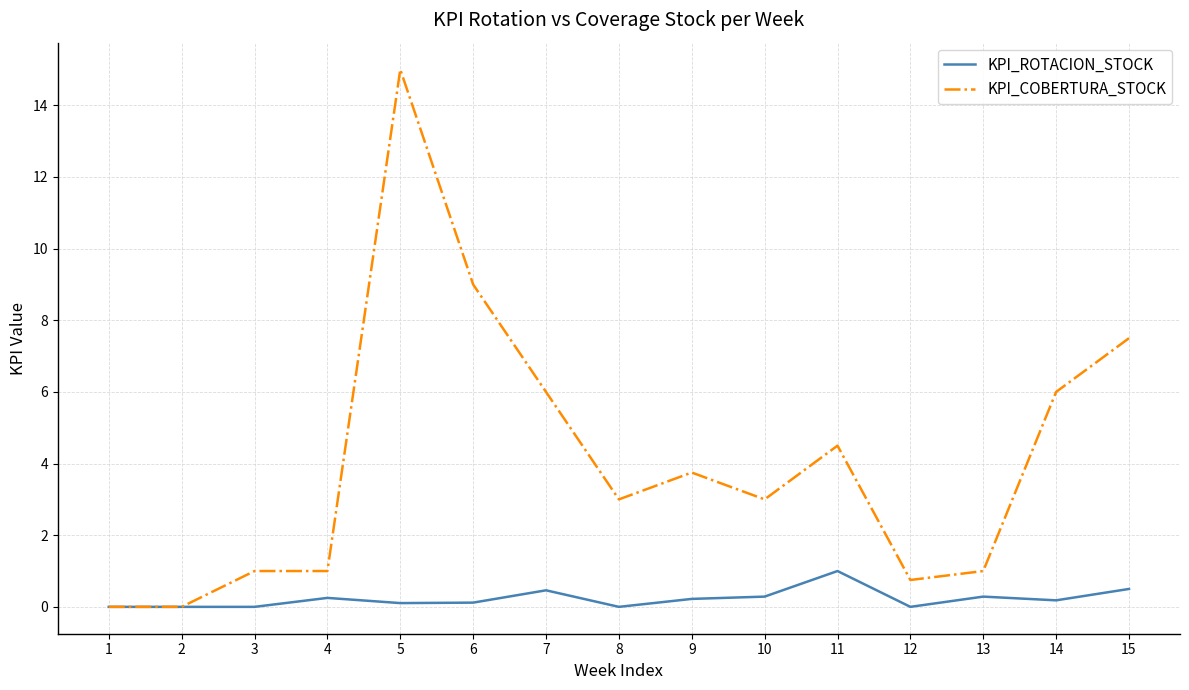

What is the greatest value displayed?

15.0